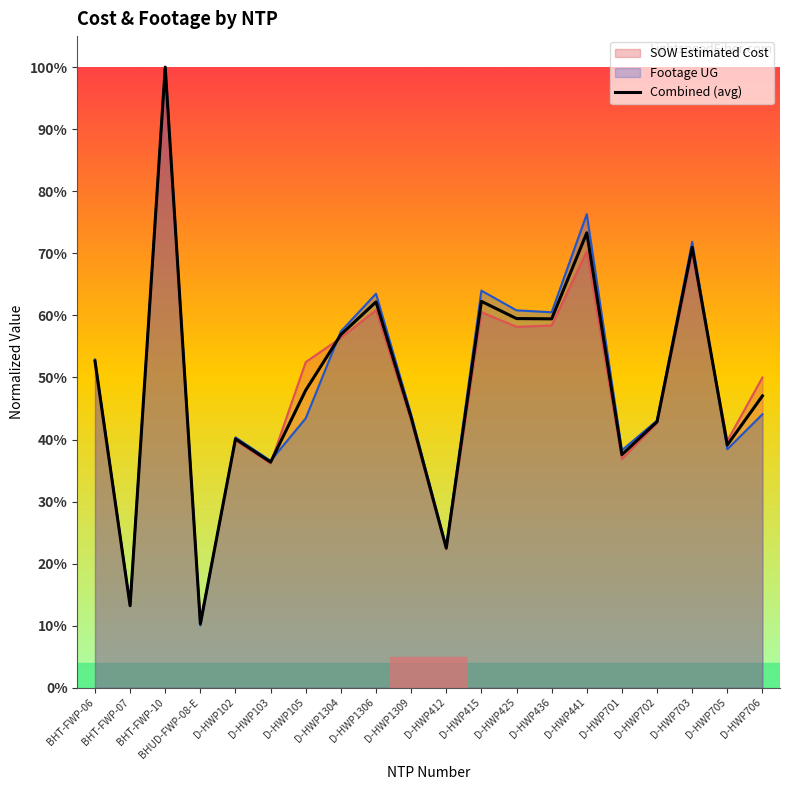

What is the average value?

0.5